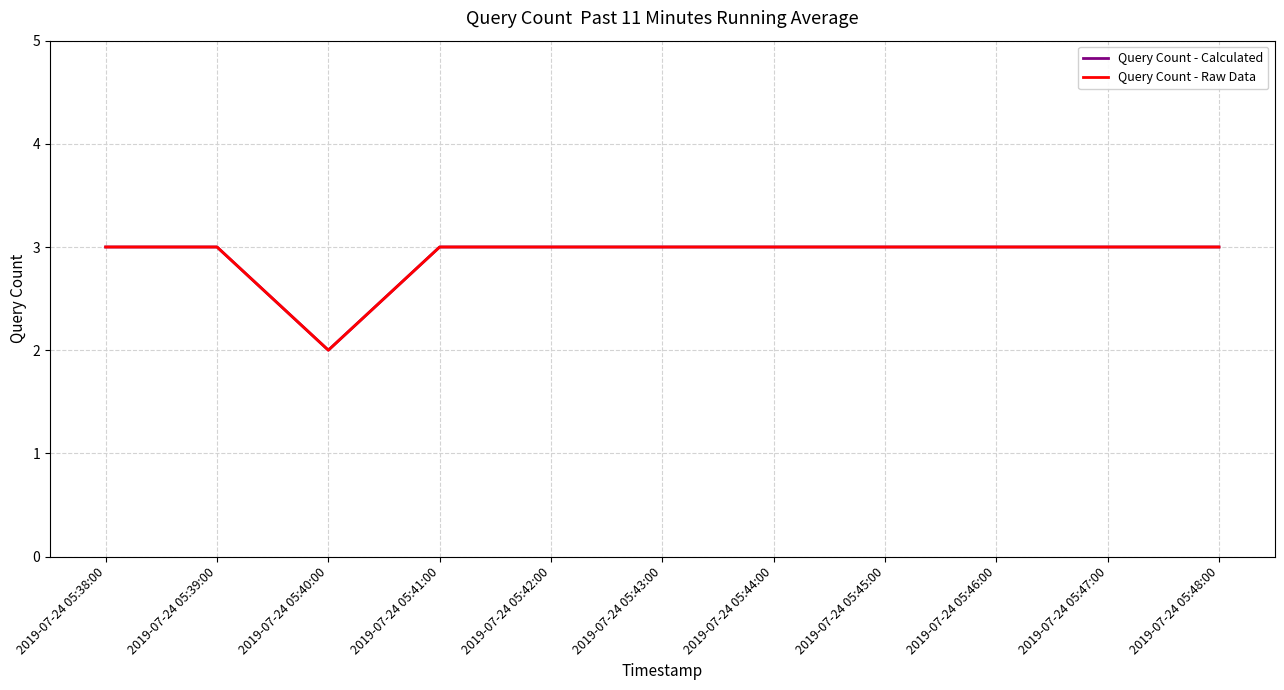

Reading left to right, transcribe all the data shown in this chart.

Query Count - Calculated: 2019-07-24 05:38:00=3	2019-07-24 05:39:00=3	2019-07-24 05:40:00=2	2019-07-24 05:41:00=3	2019-07-24 05:42:00=3	2019-07-24 05:43:00=3	2019-07-24 05:44:00=3	2019-07-24 05:45:00=3	2019-07-24 05:46:00=3	2019-07-24 05:47:00=3	2019-07-24 05:48:00=3
Query Count - Raw Data: 2019-07-24 05:38:00=3	2019-07-24 05:39:00=3	2019-07-24 05:40:00=2	2019-07-24 05:41:00=3	2019-07-24 05:42:00=3	2019-07-24 05:43:00=3	2019-07-24 05:44:00=3	2019-07-24 05:45:00=3	2019-07-24 05:46:00=3	2019-07-24 05:47:00=3	2019-07-24 05:48:00=3